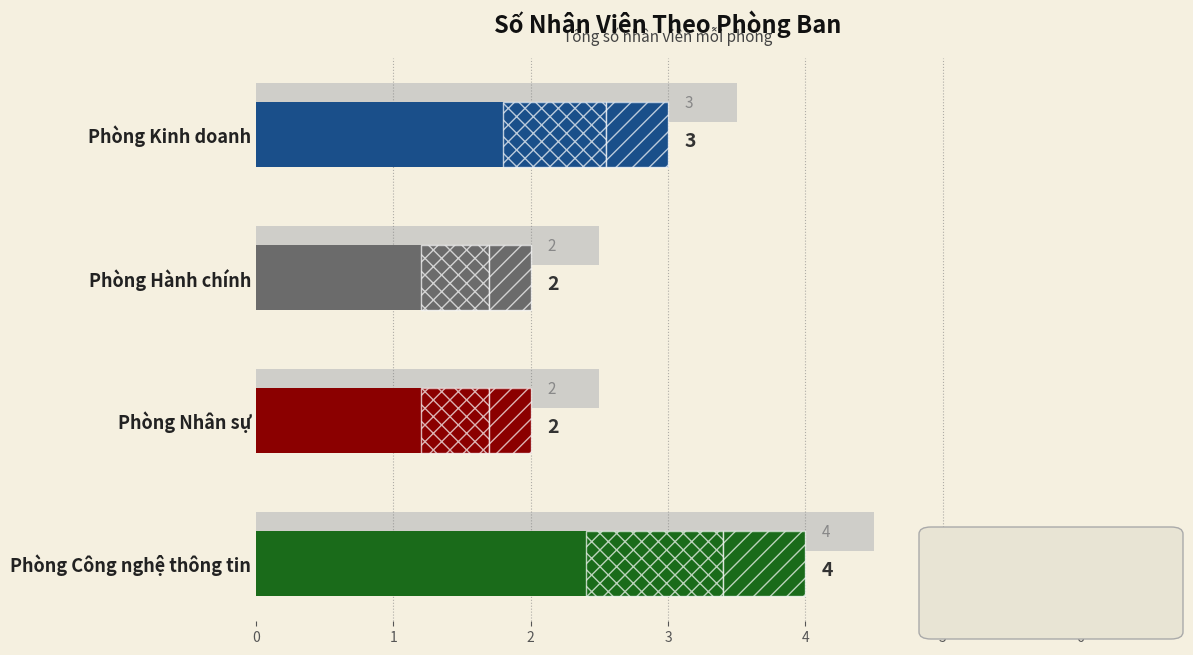

How many values are between 2 and 4?

4